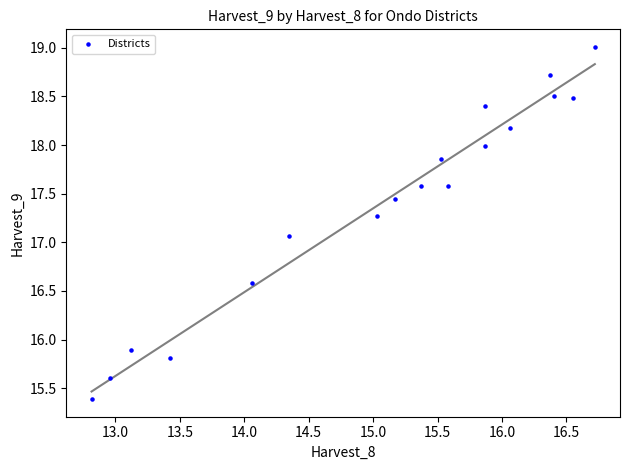

What Y value in the scatter plot is closest to 17?

17.1